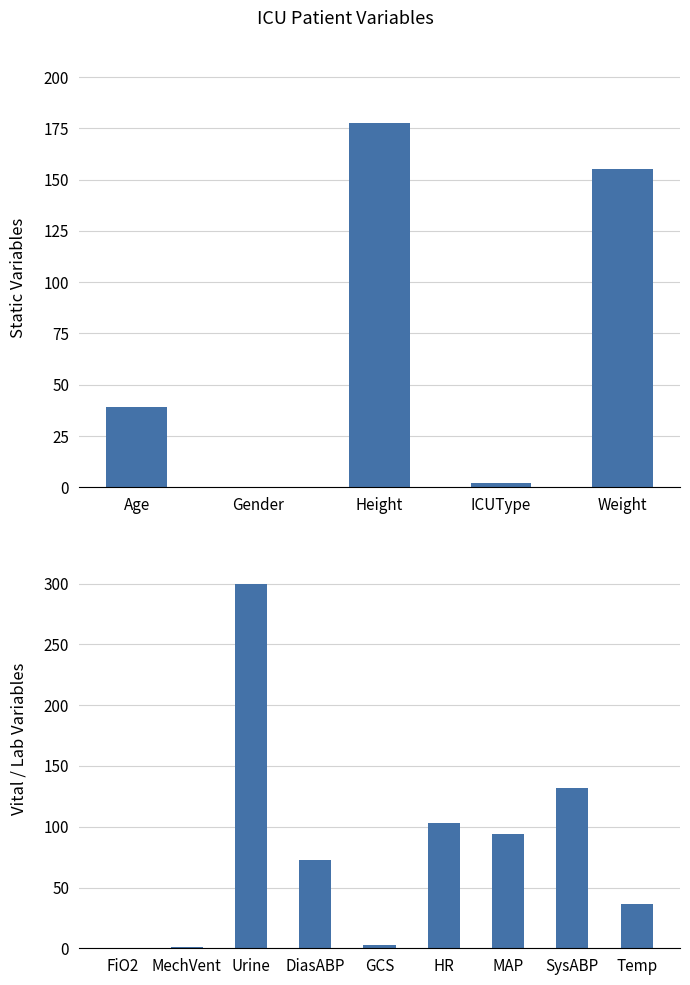

Does the chart contain any negative values?

No